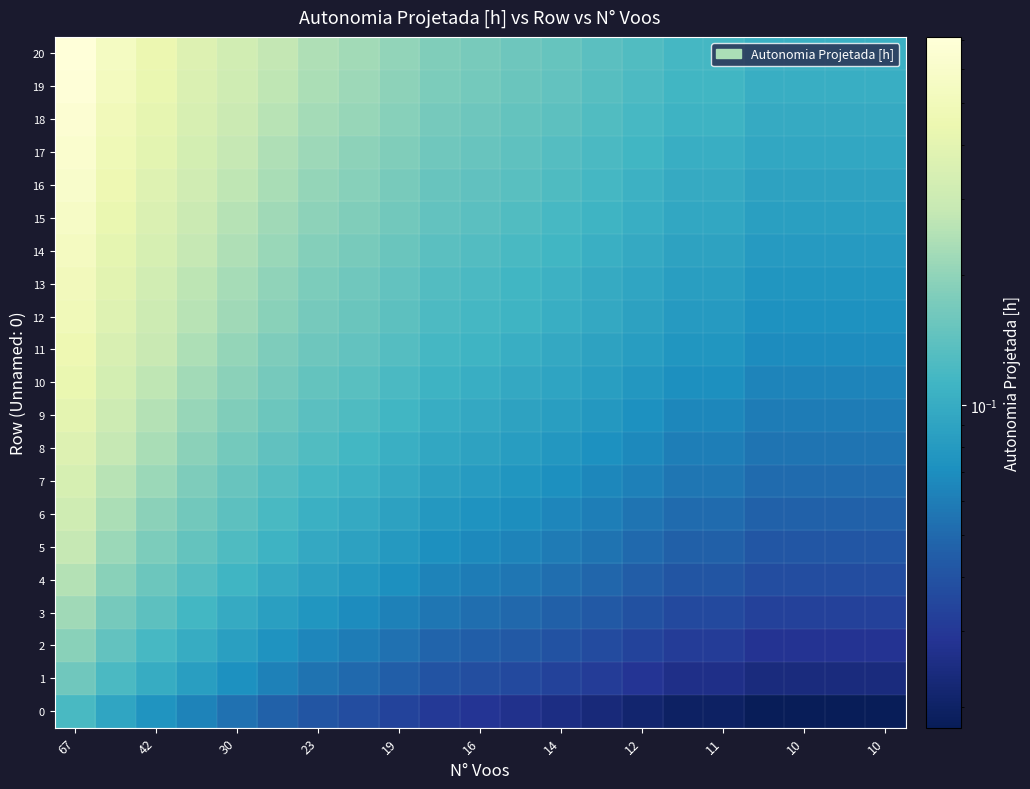

At how many categories does at least one series exceed 0?

21